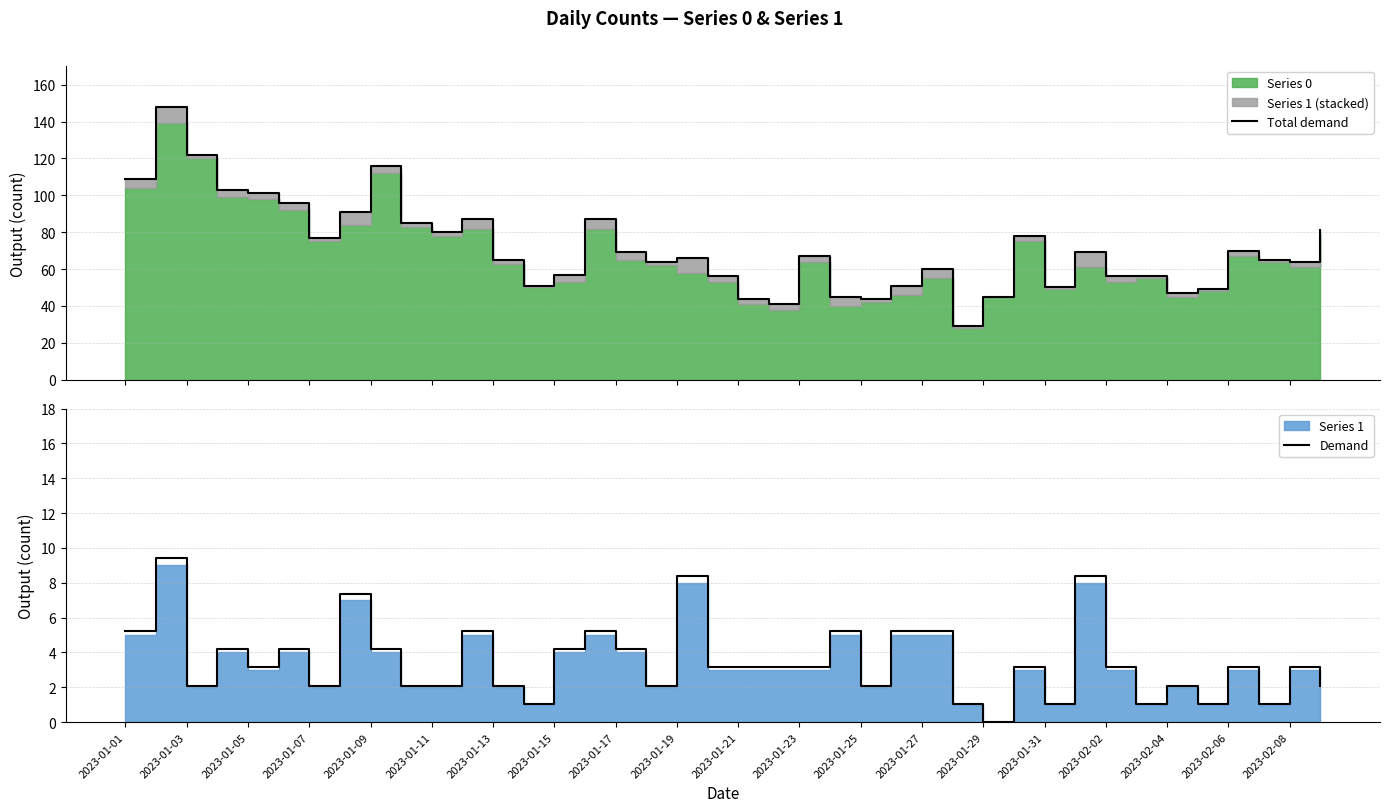

What is the average value of the Total demand series?

71.0